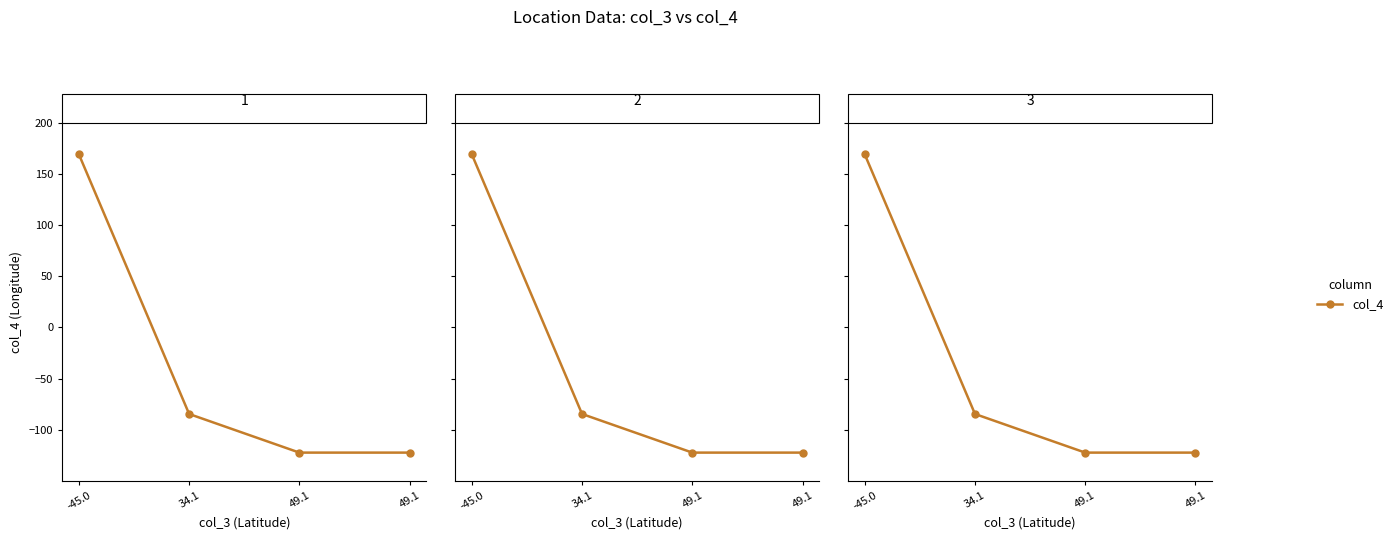

List the labels in order of value, smallest first.

49.1, 49.1, 34.1, -45.0